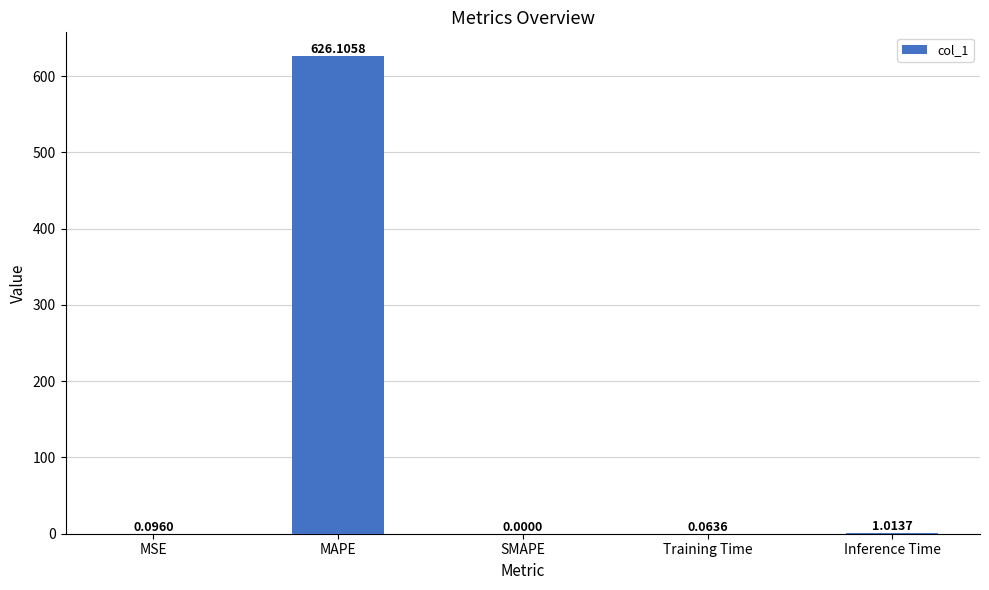

Between MSE and Inference Time, which is larger?

Inference Time